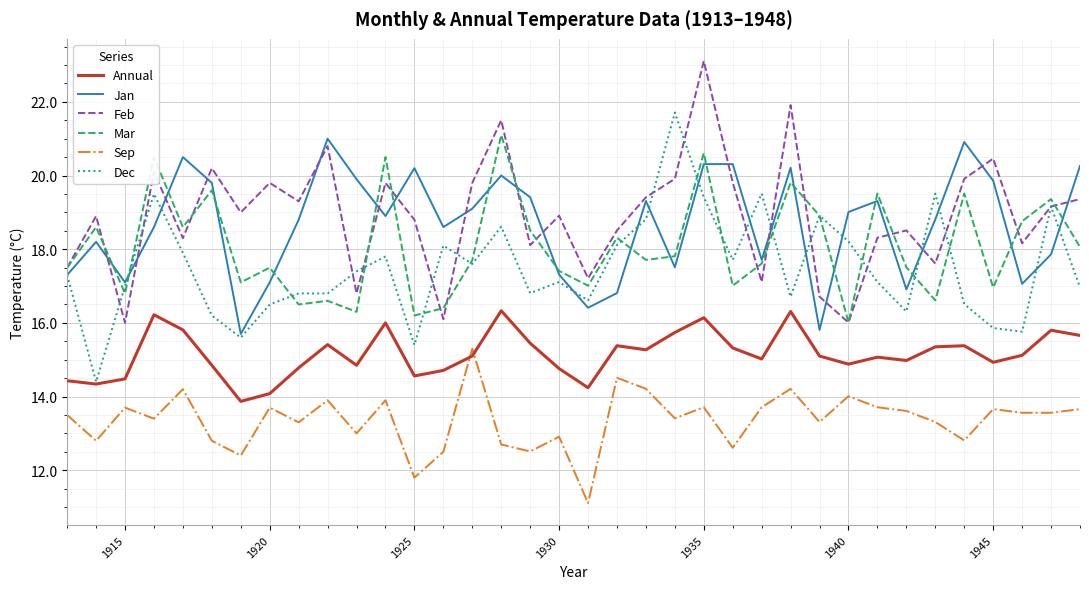

True or false: Annual and Jan intersect in this chart.

False